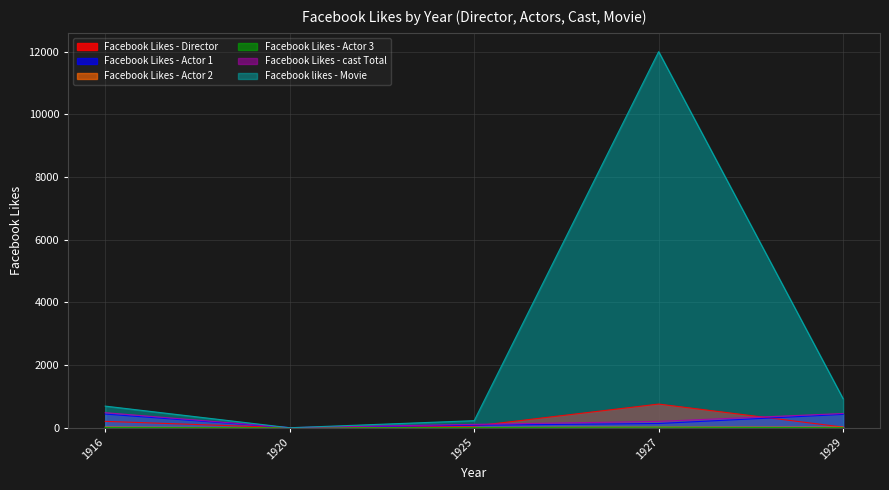

Which series changed the most between 1916 and 1925?

Facebook likes - Movie